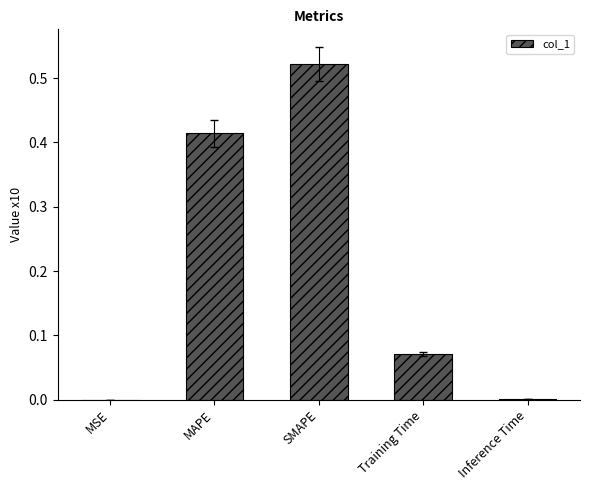

Which label corresponds to the largest value in the chart?

SMAPE